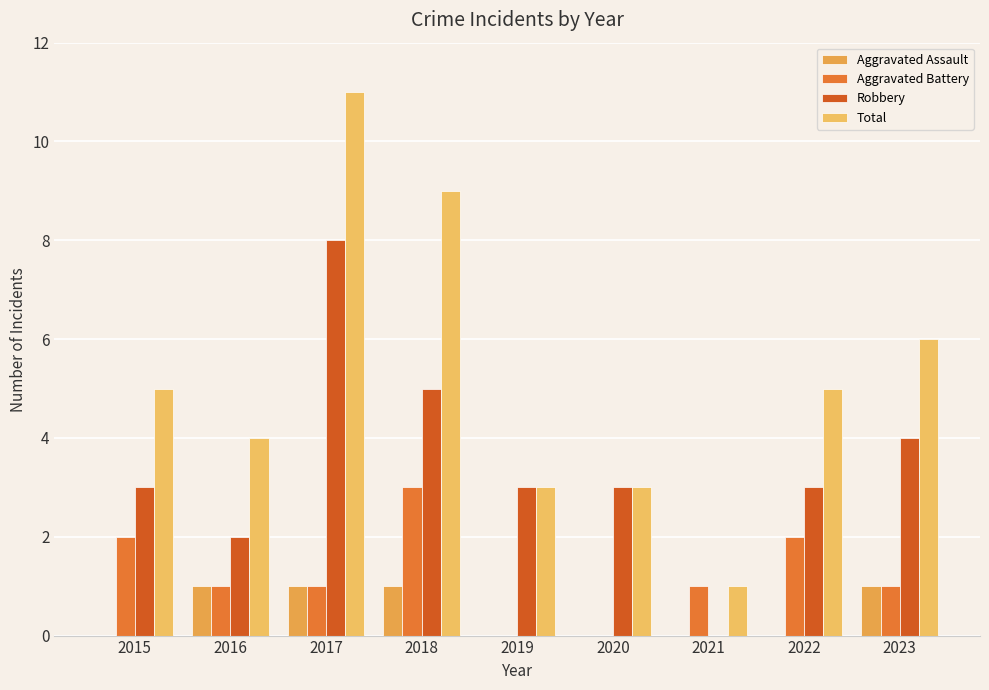

Is the value of Aggravated Battery at 2022 greater than the value of Total at 2018?

No